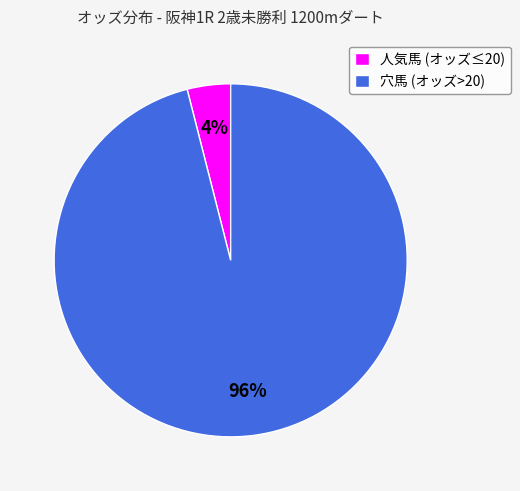

Is the sum of 人気馬 (オッズ≤20) and 穴馬 (オッズ>20) greater than half?

Yes